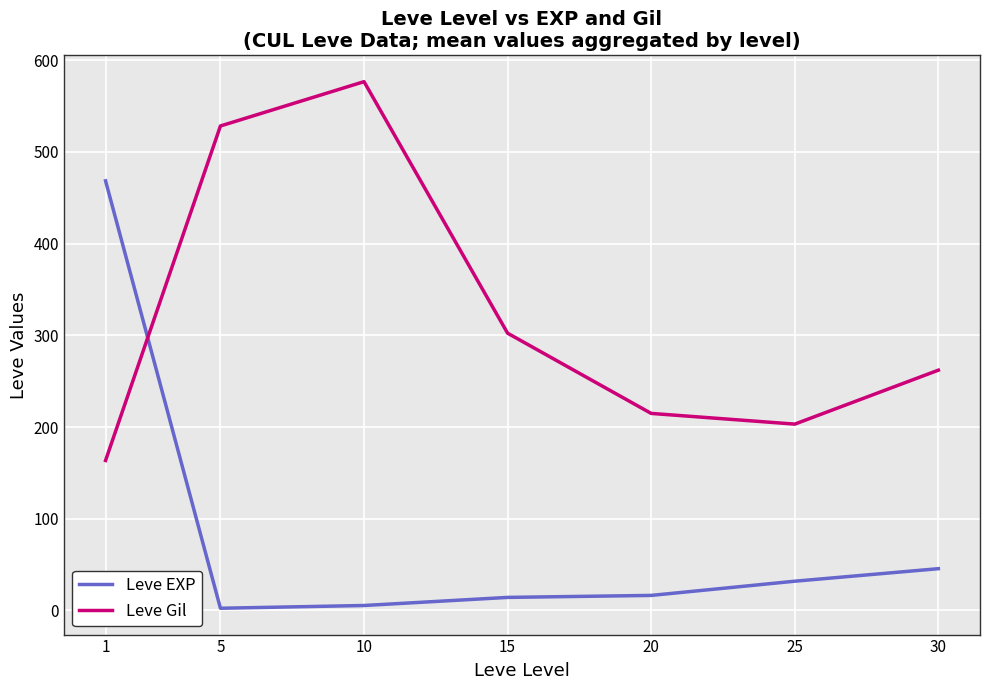

What is the minimum value for Leve Gil?

163.5